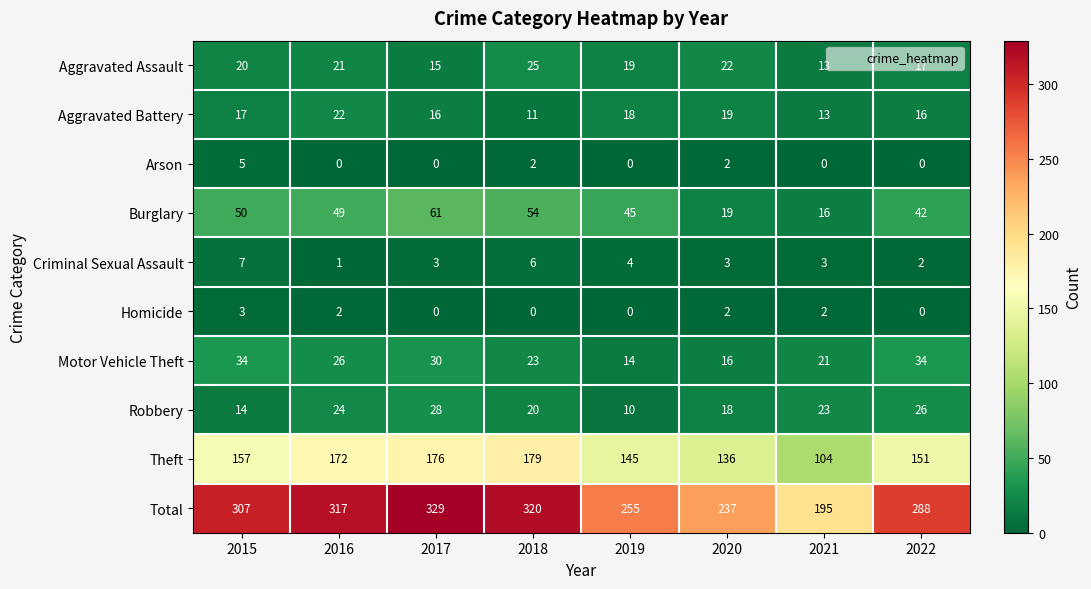

Count the Criminal Sexual Assault values in the range 3 to 6.

5